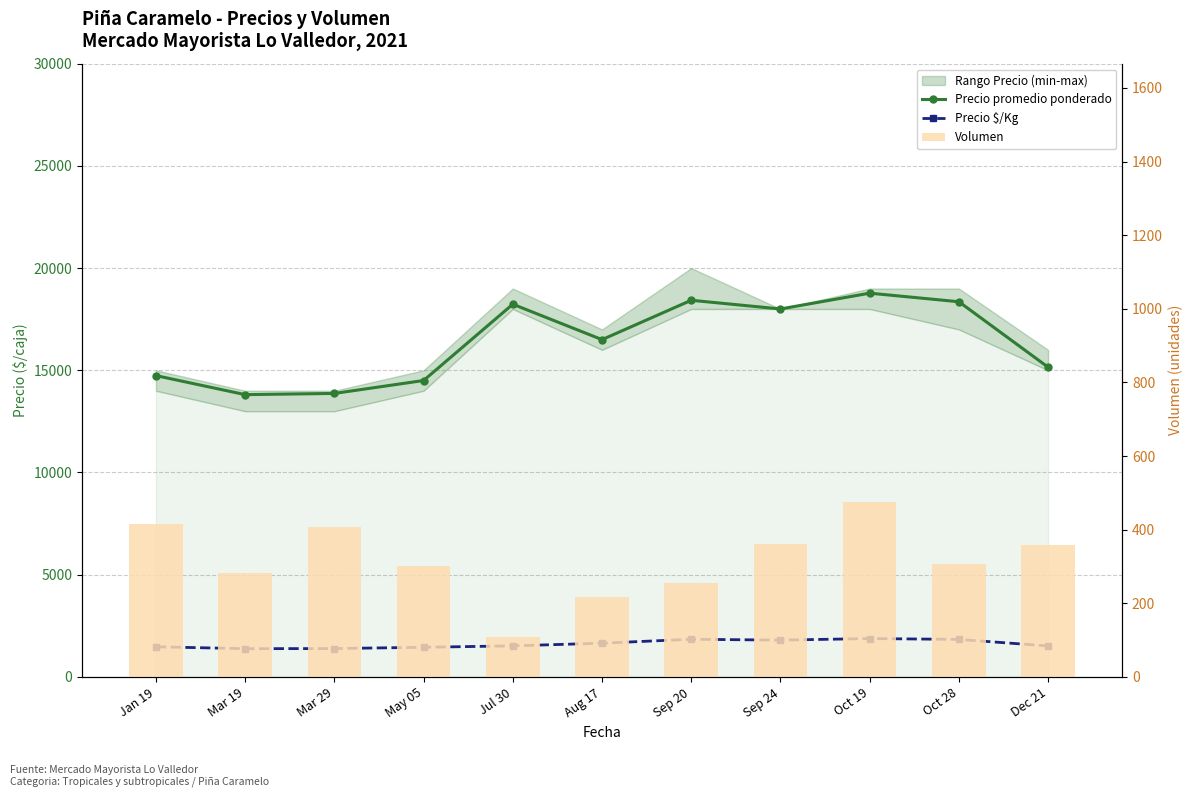

Reading left to right, what are all the values shown in this chart?

Precio promedio ponderado: 14740	13809	13868	14500	18232	16500	18425	18000	18773	18353	15151
Precio $/Kg: 1474	1381	1387	1450	1519	1650	1842	1800	1877	1835	1515
Volumen: 416	283	408	300	108	216	254	360	476	306	358